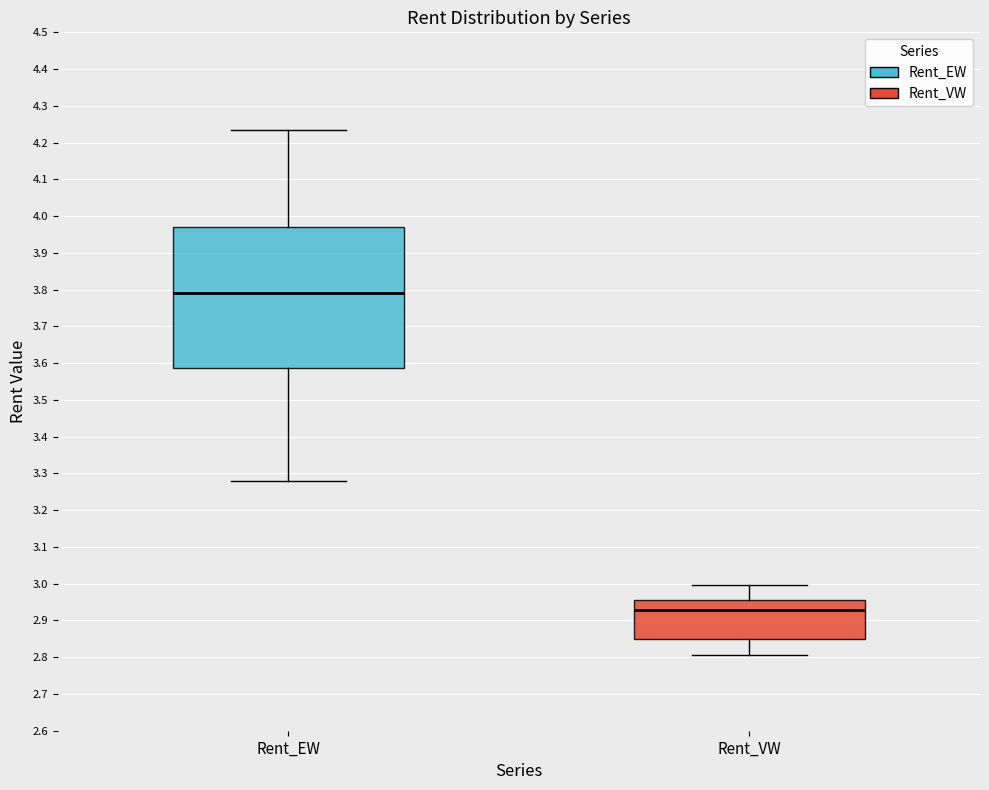

Which box has the lowest median line?

Rent_VW